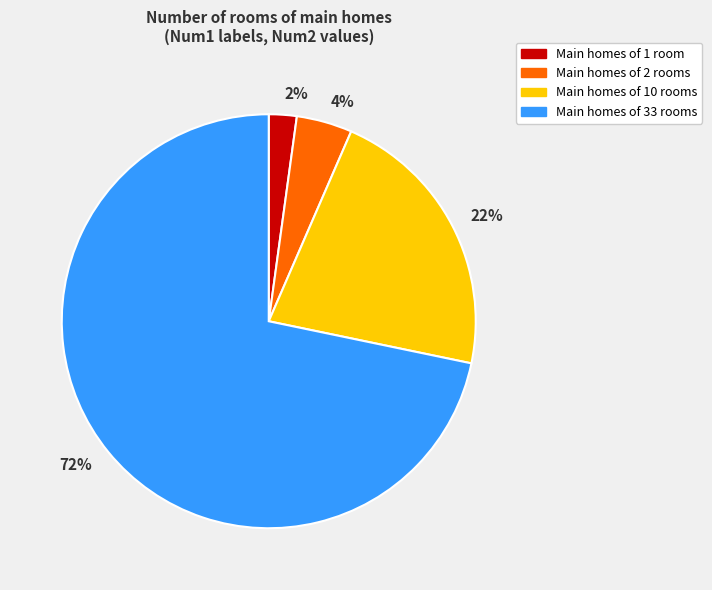

To the nearest percent, what is the average slice percentage?

25%